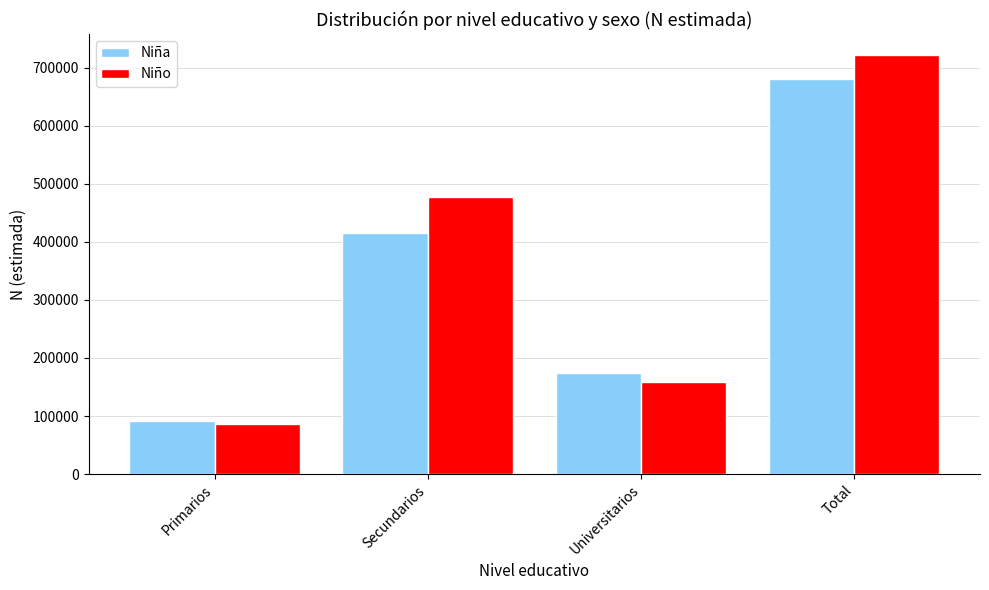

Rank the series at Secundarios from highest to lowest value.

Niño, Niña